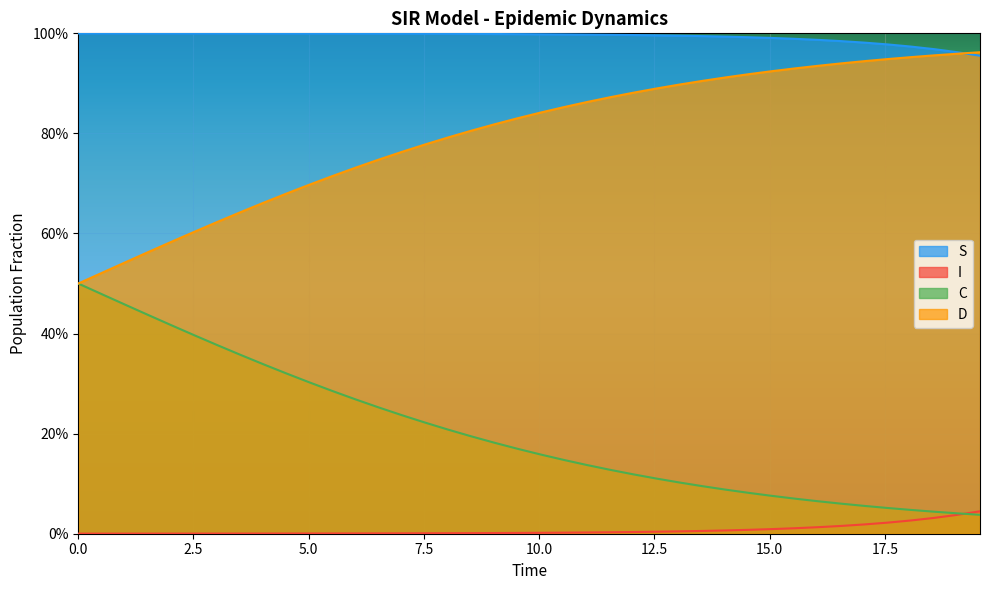

What is the difference between the maximum and second lowest values in the C series?

0.5